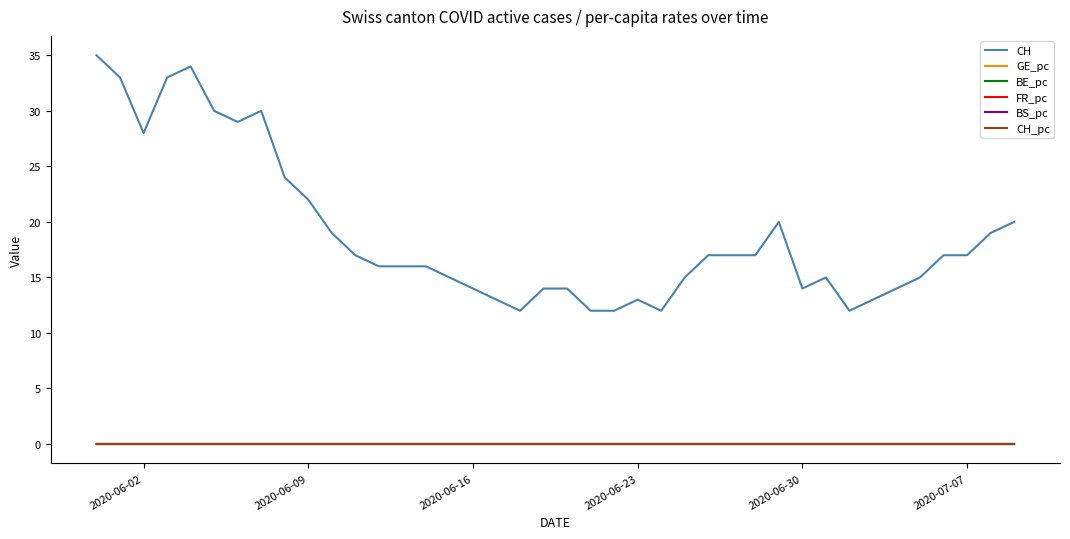

True or false: CH and FR_pc intersect in this chart.

False